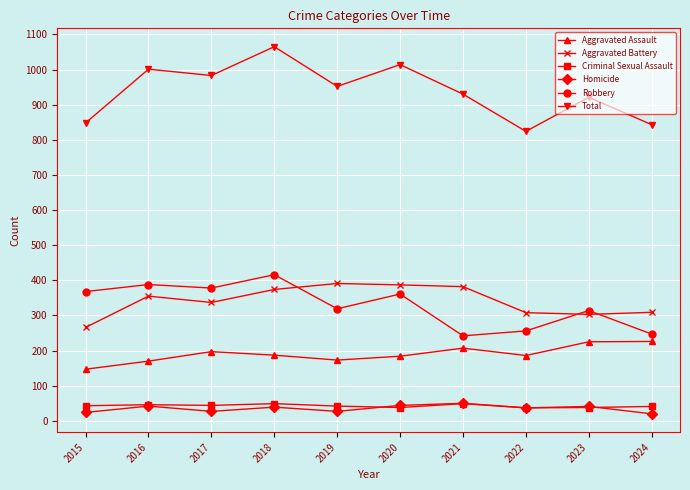

True or false: Aggravated Assault has more than 0 points higher than both neighbors.

True